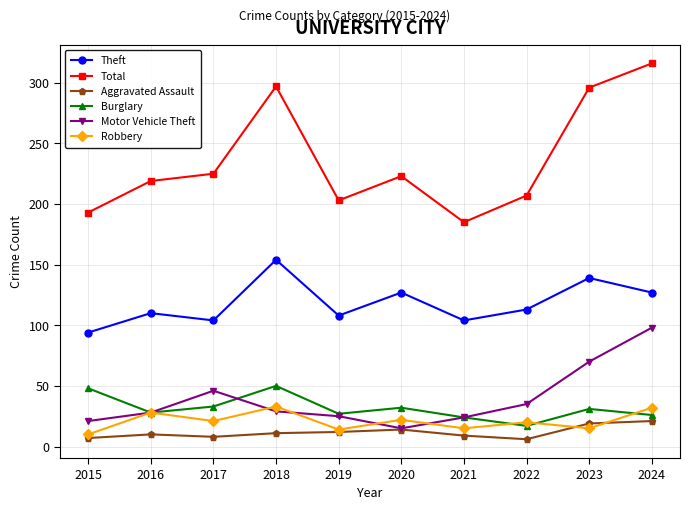

Is this an area chart (filled region under the line)?

No